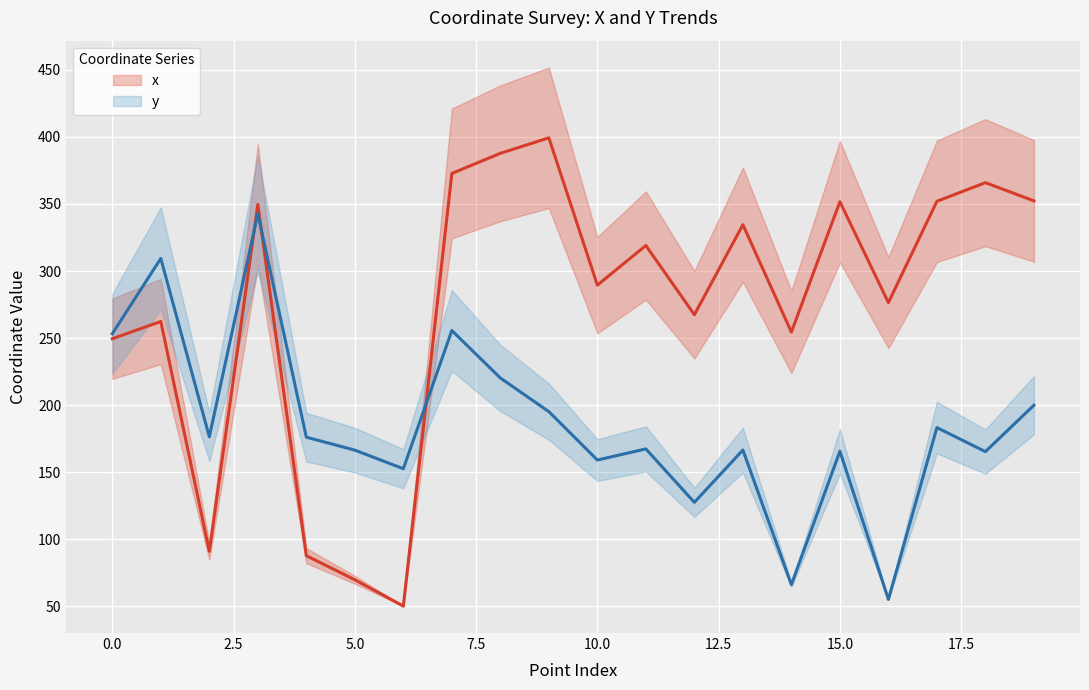

What is the value of the y point at the 16th from the left?

165.5